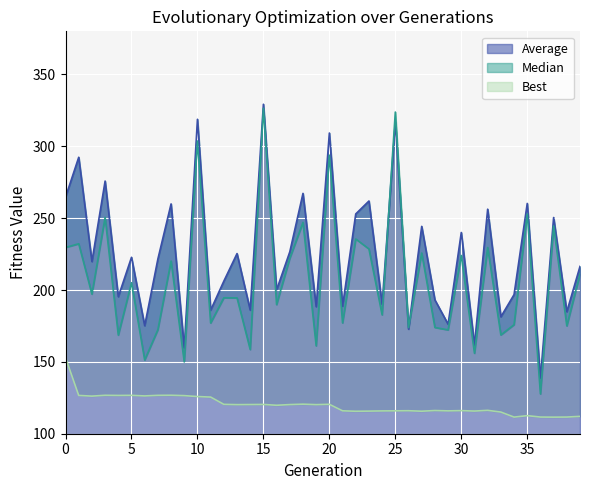

How many lines are shown in the chart?

3